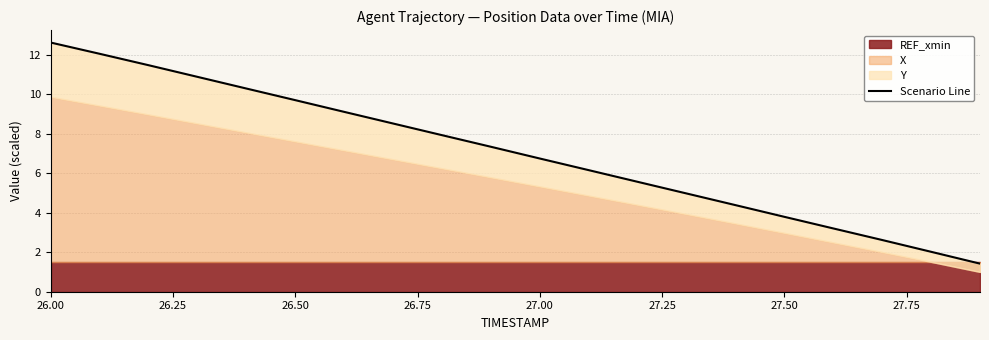

What is the value of the 12th point from the left?

6.2